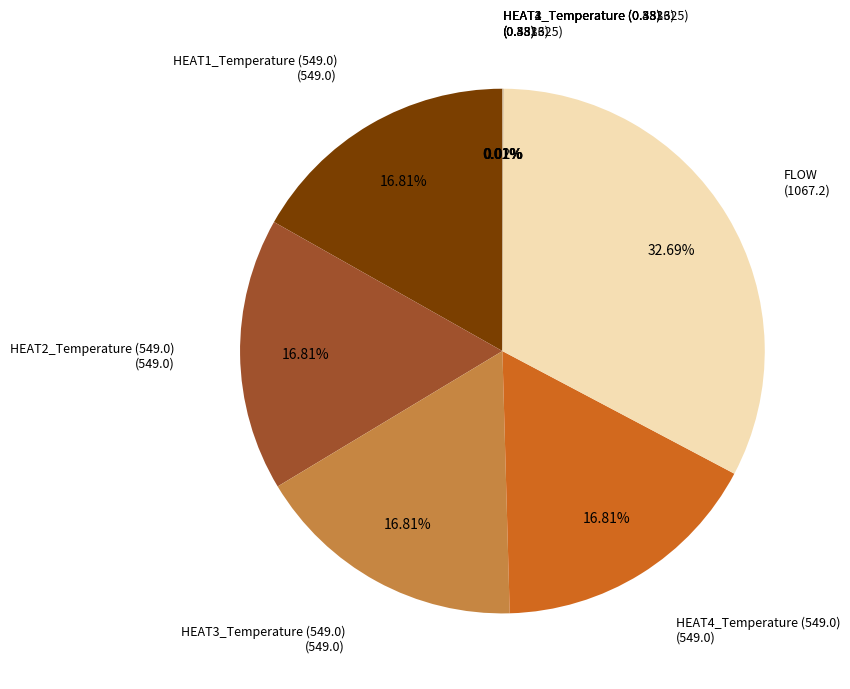

Is there a majority slice in this chart?

No